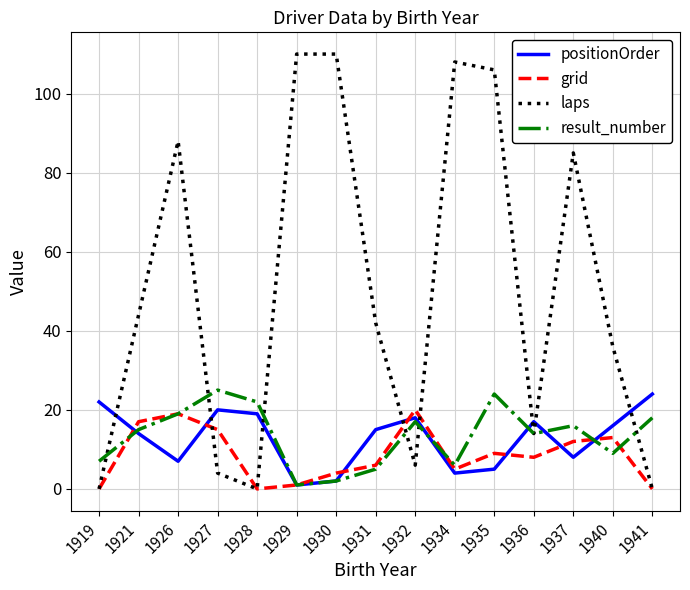

Reading right to left, what are all the values shown in this chart?

positionOrder: 24	16	8	17	5	4	18	15	2	1	19	20	7	14	22
grid: 0	13	12	8	9	5	20	6	4	1	0	15	19	17	0
laps: 0	36	85	14	106	108	6	42	110	110	0	4	88	44	0
result_number: 18	9	16	14	24	6	17	5	2	1	22	25	19	15	7